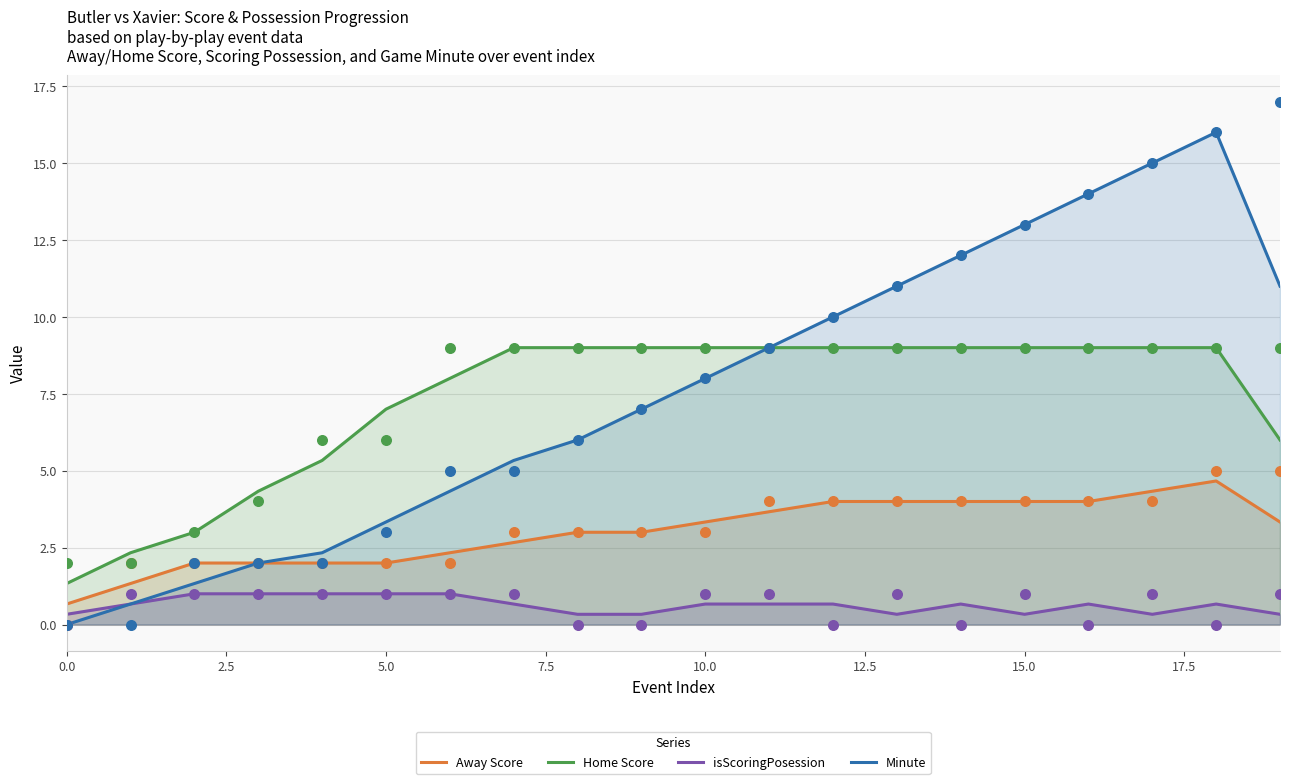

The value of Away Score at 5.0 is 2.0. True or false?

True